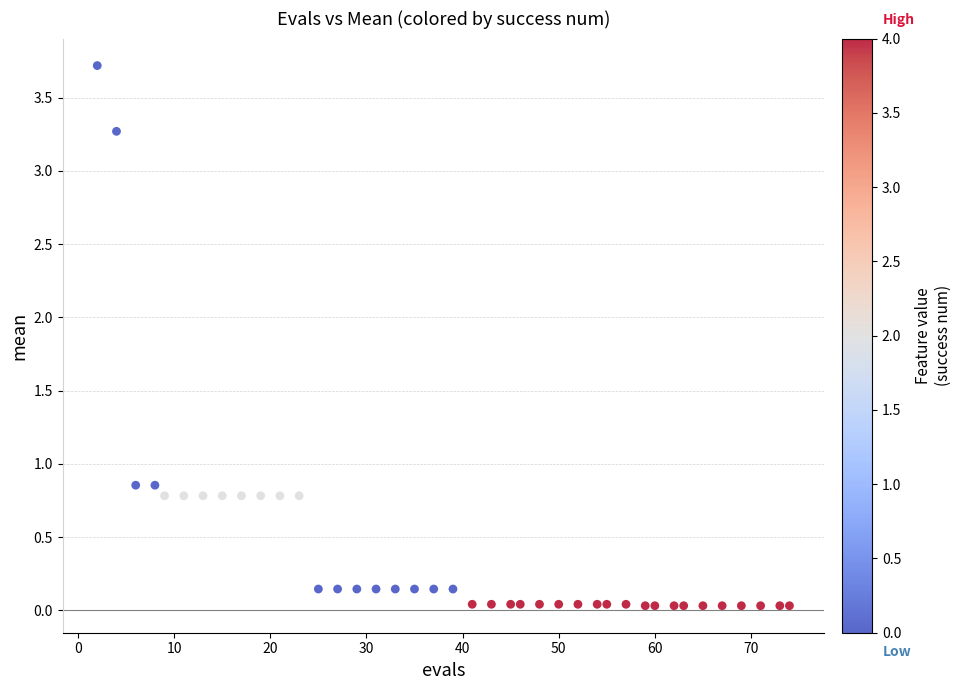

What is the range of X values (max minus min)?

72.0